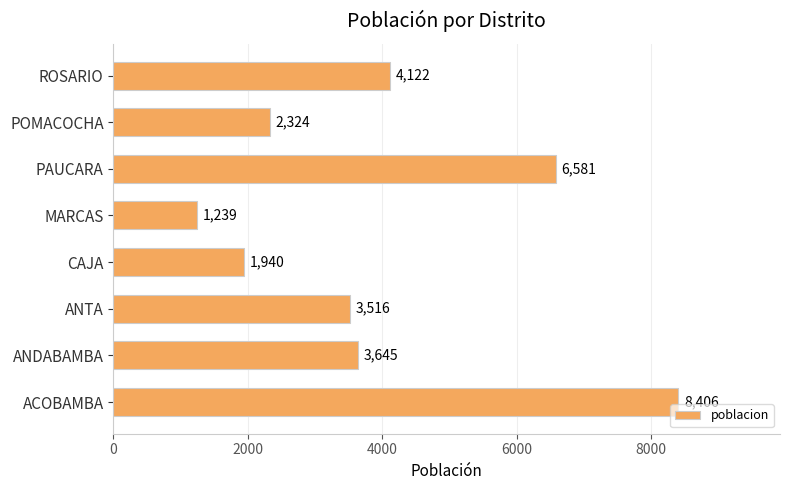

Is it true that the value at CAJA is 1940?

True